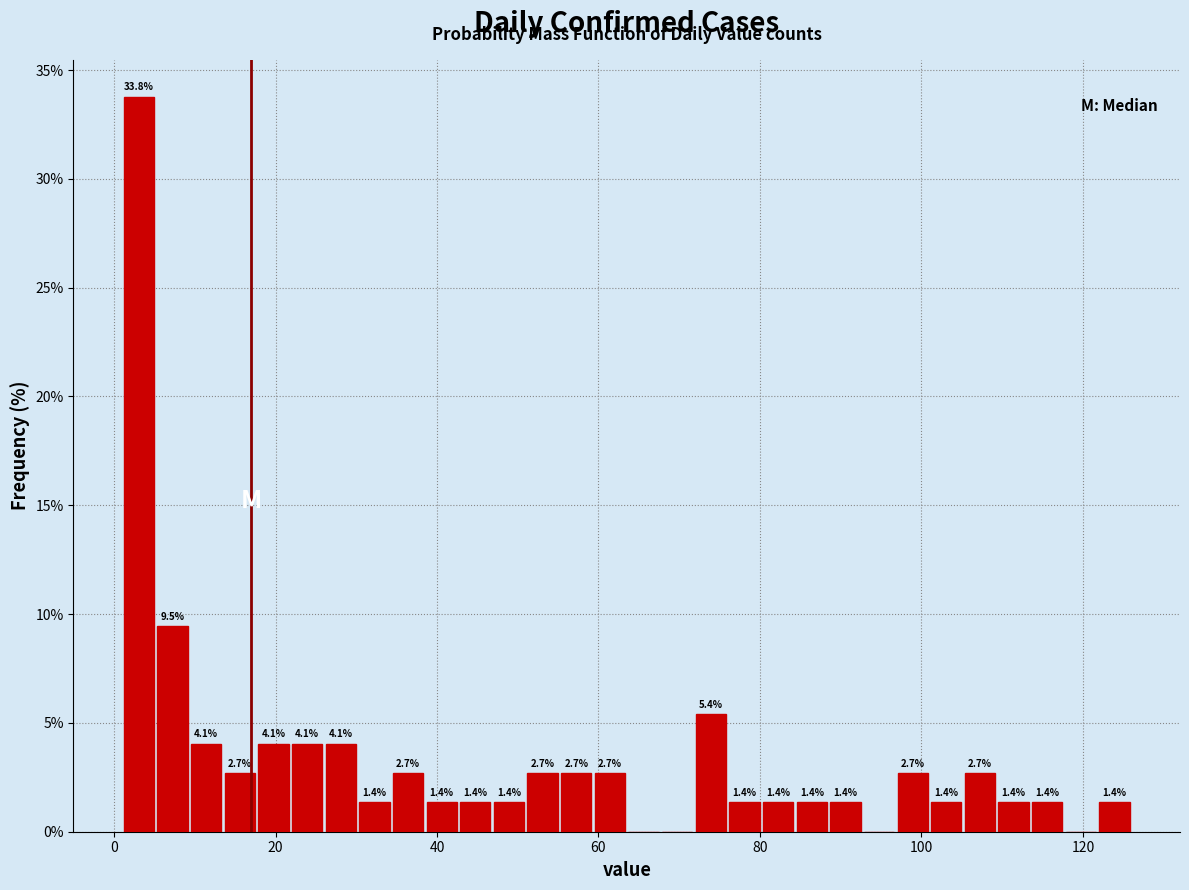

Read against the x-axis, roughly where is the centre of the tallest bar?

4